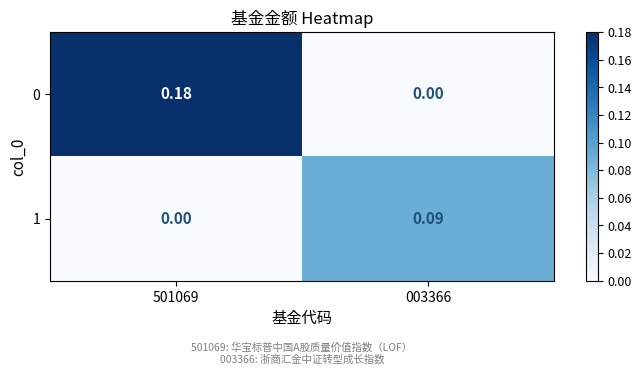

List the series in order of their peak value, highest first.

0, 1